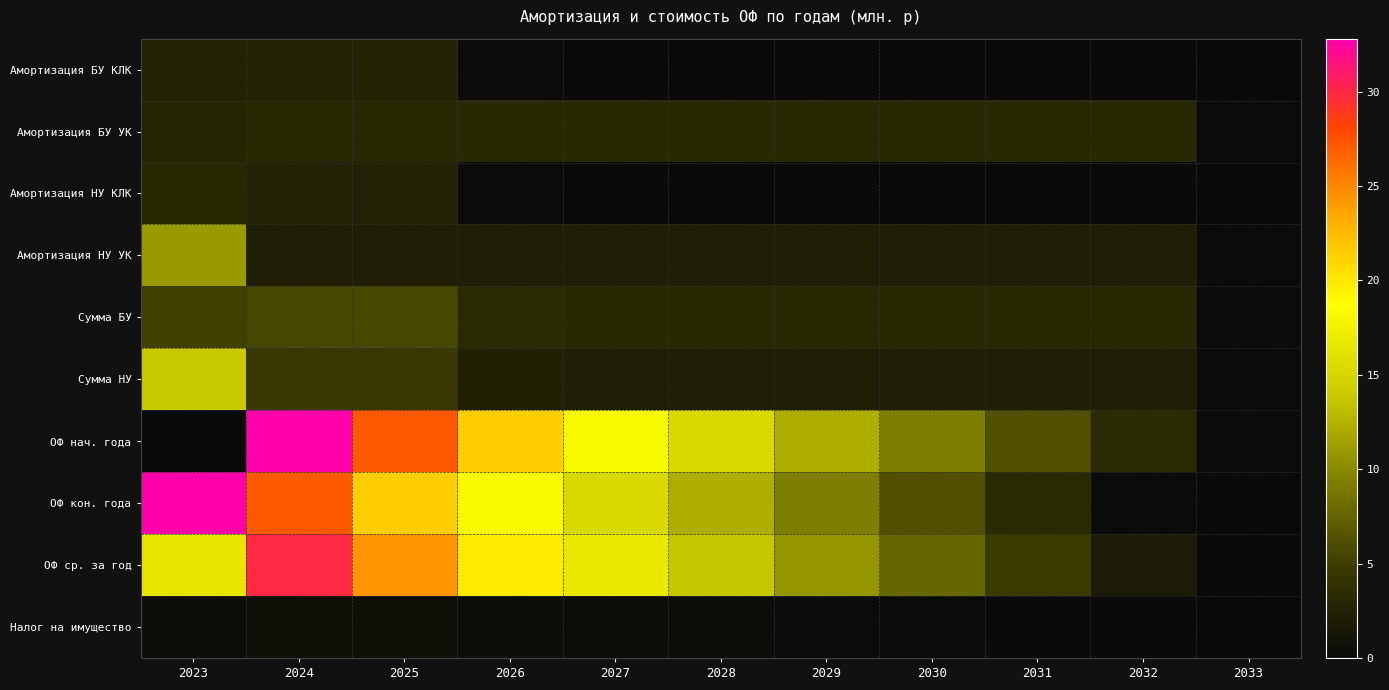

Count the number of categories in the chart.

11